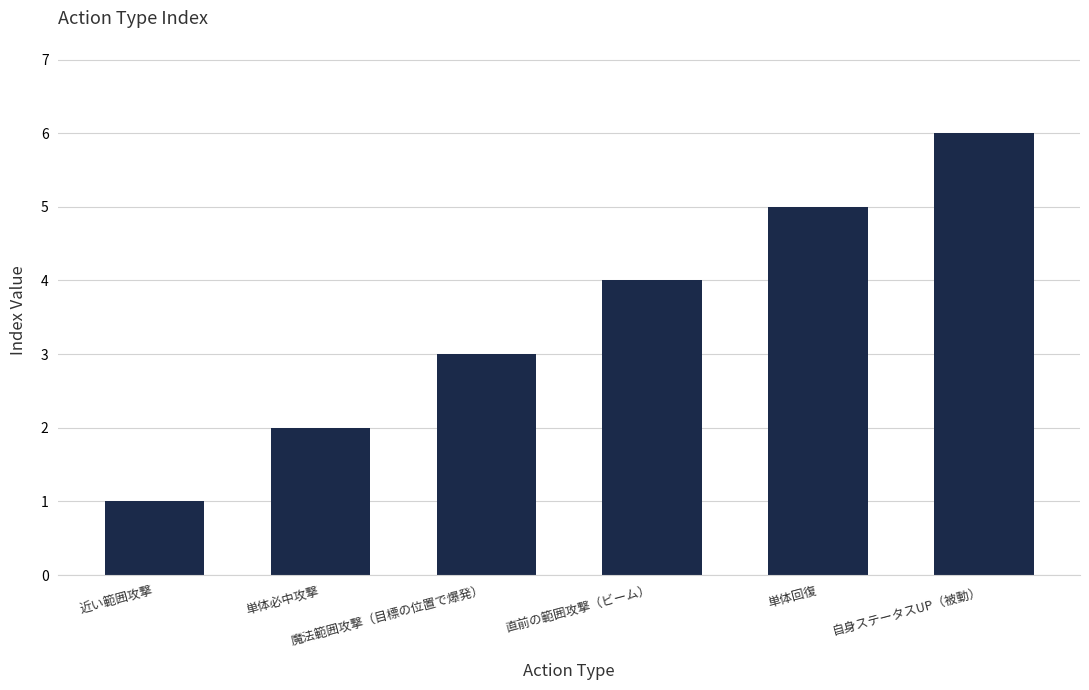

What is the smallest value displayed?

1